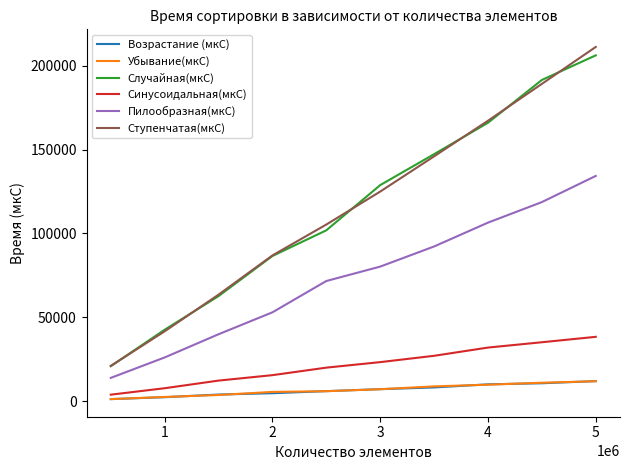

How many lines are shown in the chart?

6